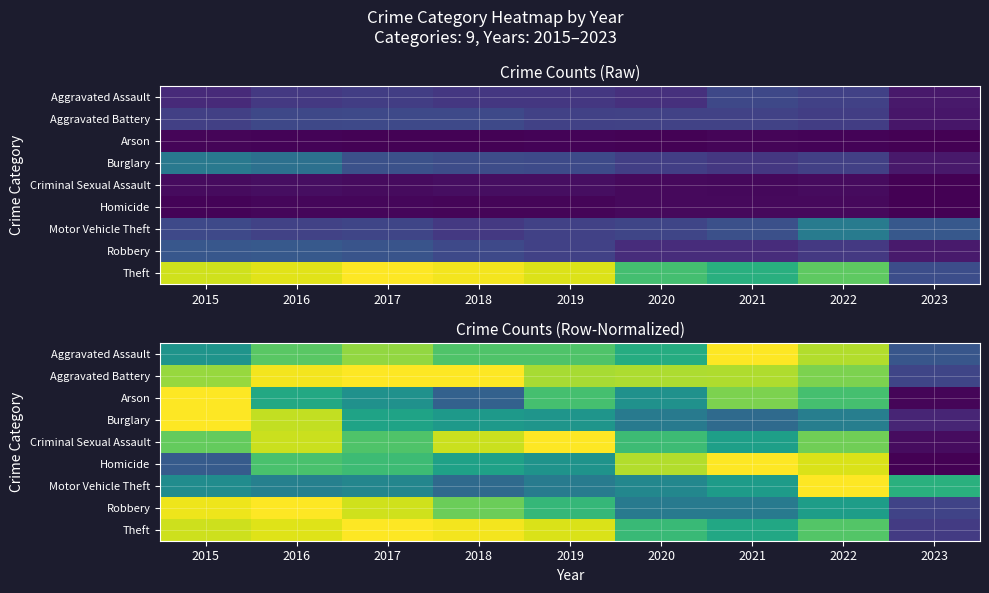

The value of Arson at 2020 is 0.8. True or false?

False